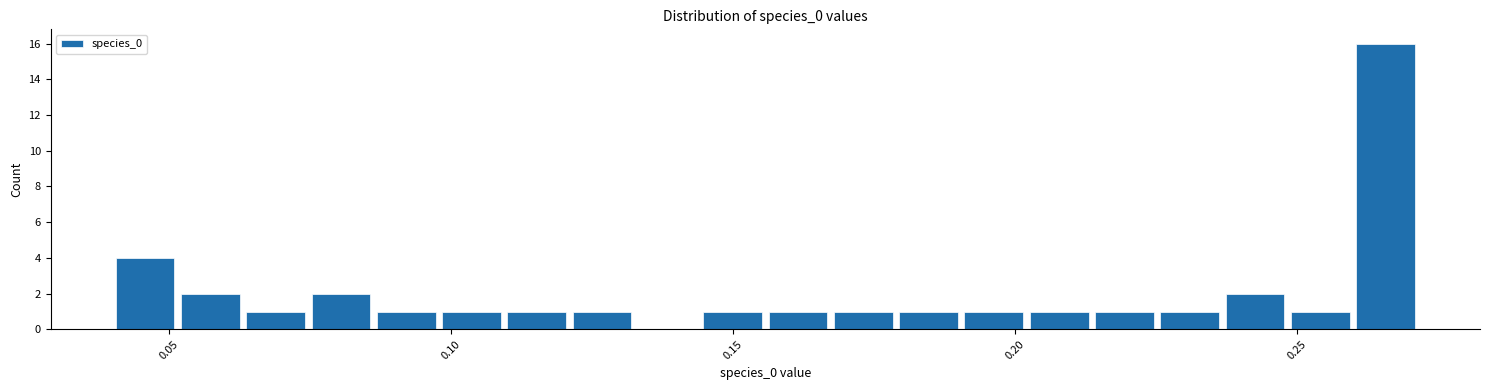

Around what value on the x-axis is the tallest bar? Give the approximate position of its centre, as read against the axis.

0.265